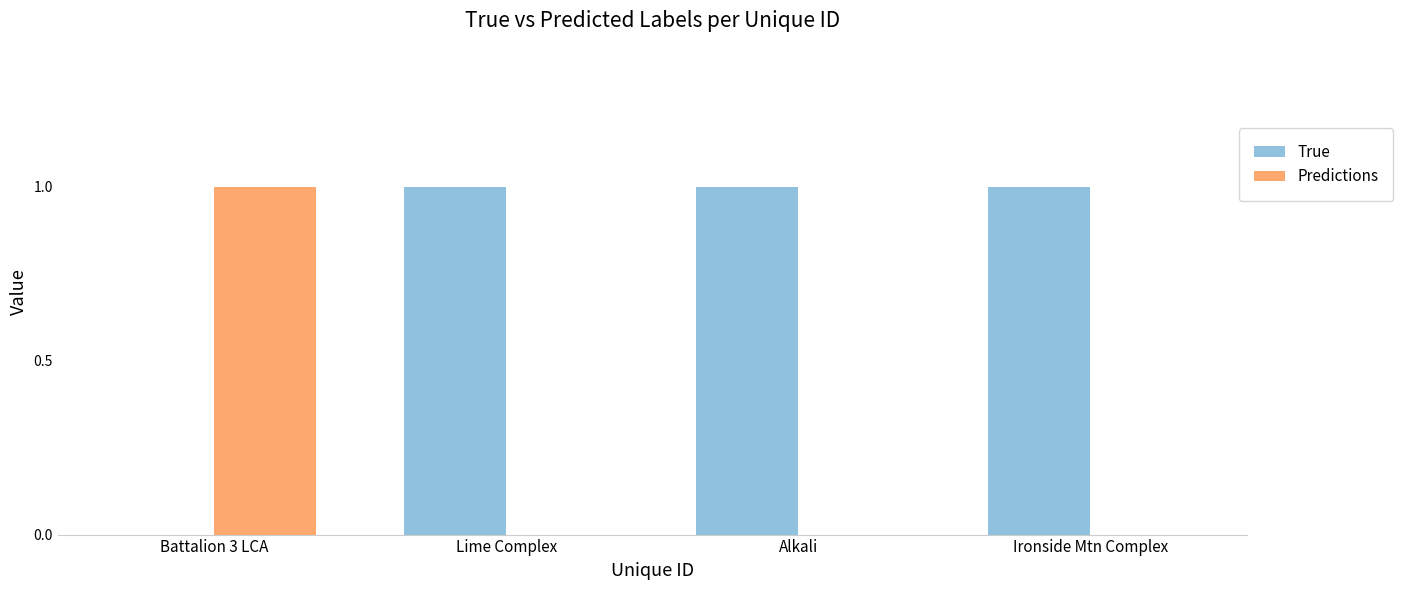

What is the sum of all True values?

3